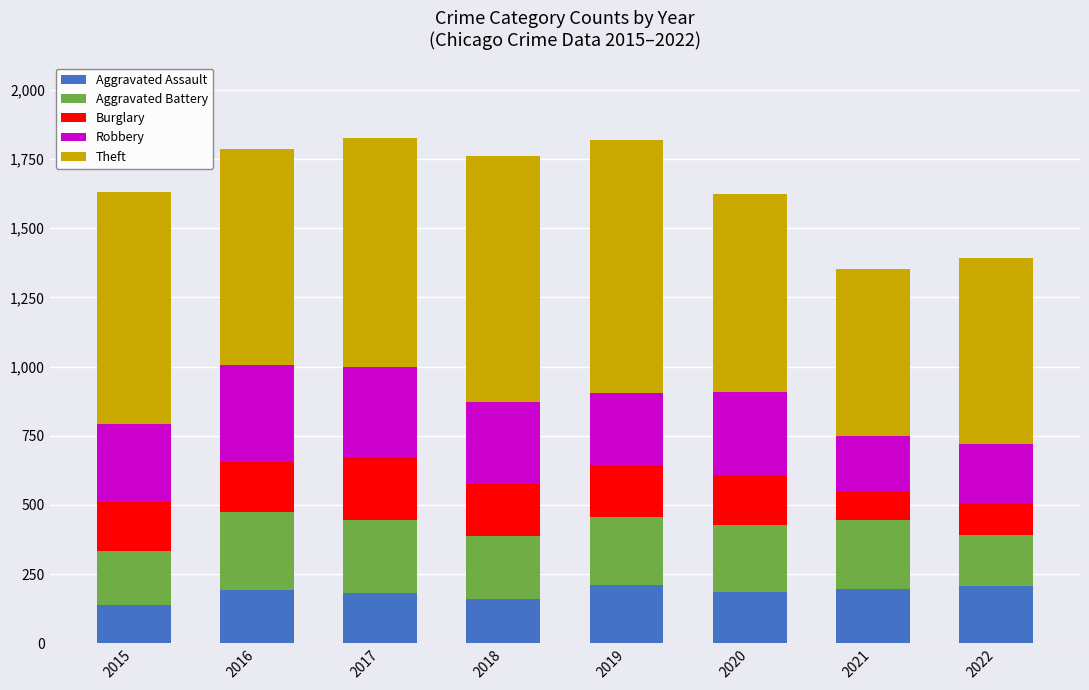

What are all the series names shown in the legend?

Aggravated Assault, Aggravated Battery, Burglary, Robbery, Theft